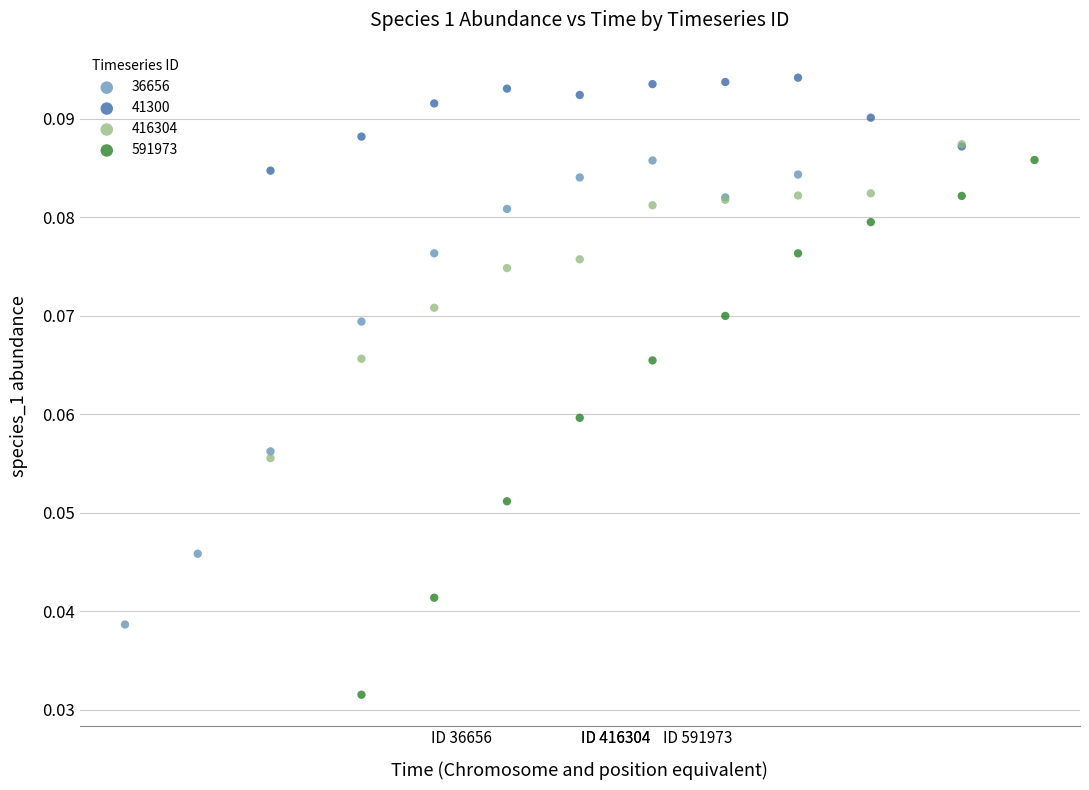

Which series has the largest Y range (max minus min)?

591973